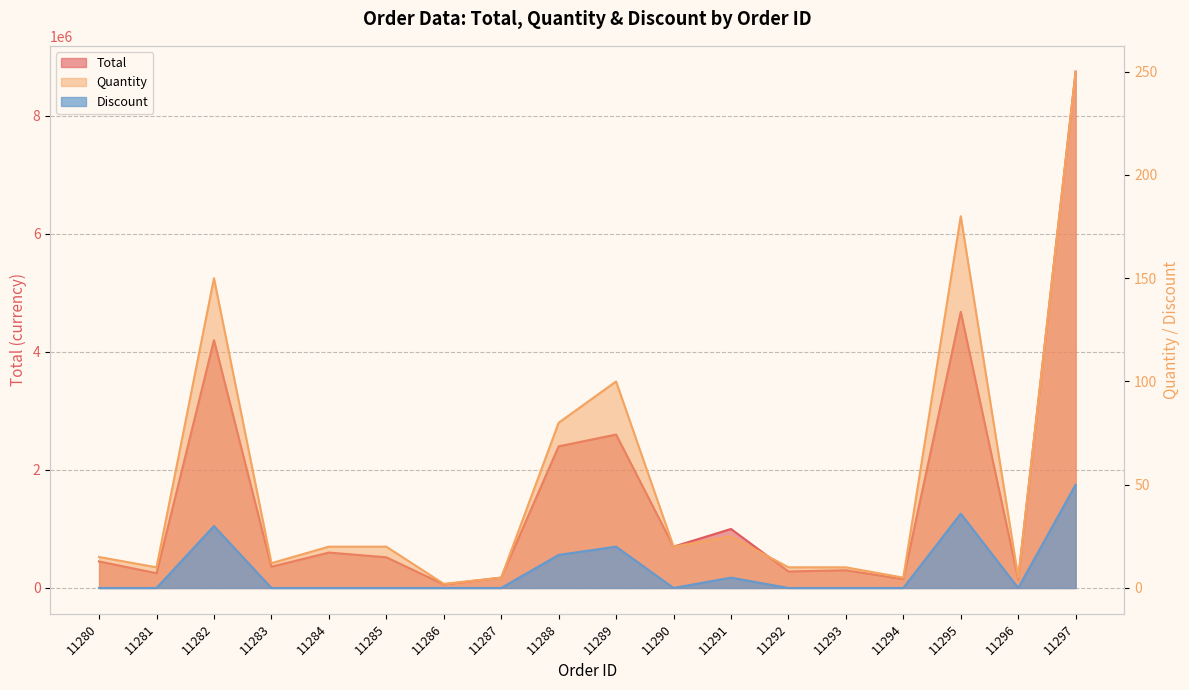

Which series has the largest total across all categories?

Total